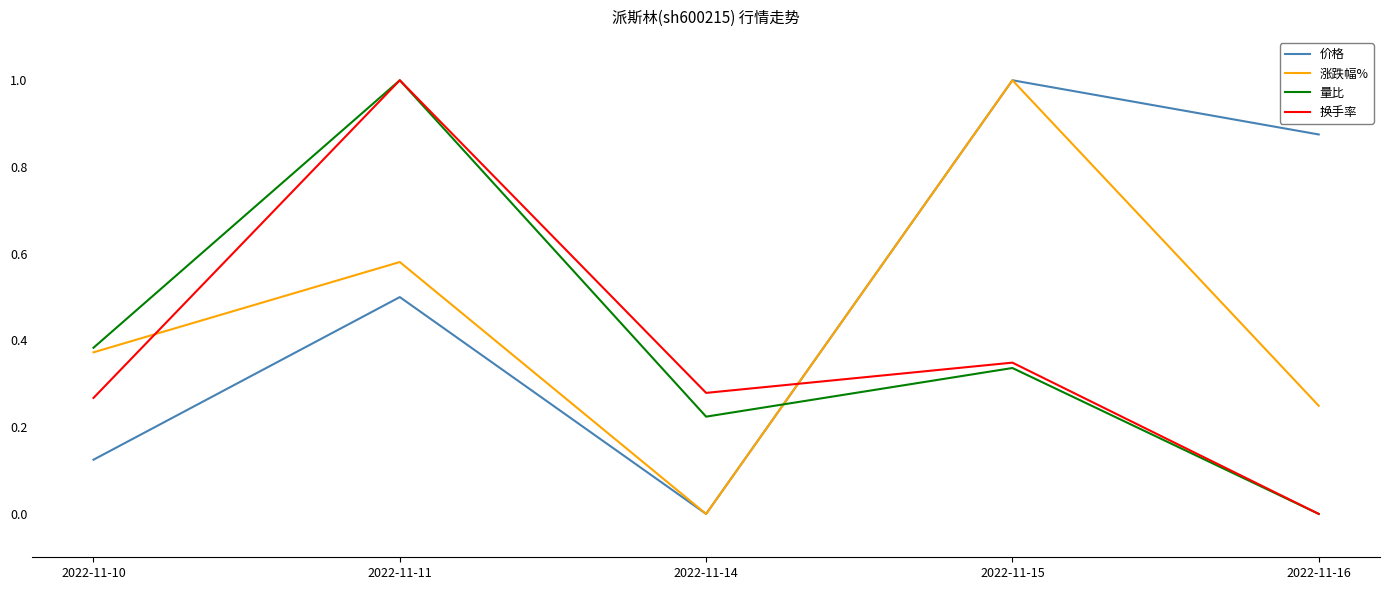

Count the number of data series in this chart.

4